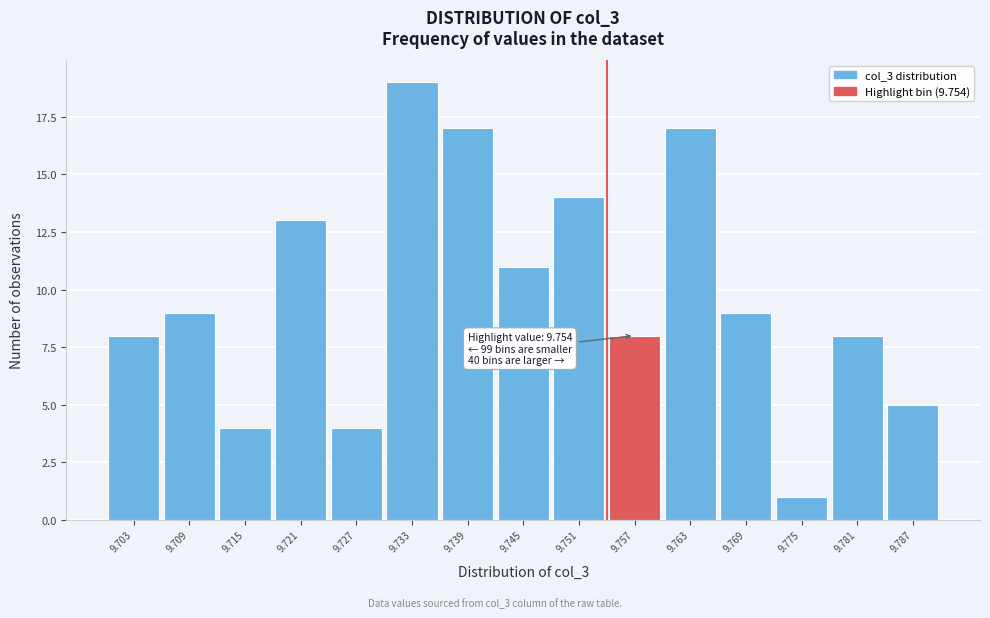

Over which range of the x-axis is the bar tallest?

9.730 to 9.736